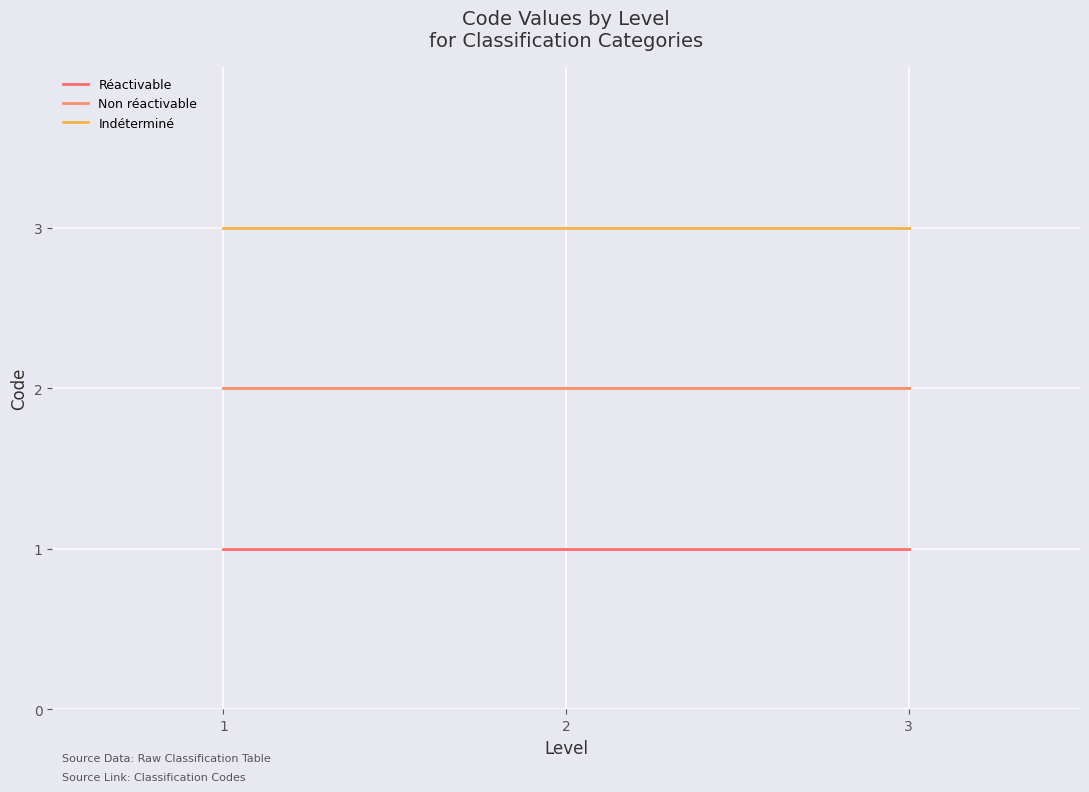

The Non réactivable series shows 2 at 2. True or false?

True